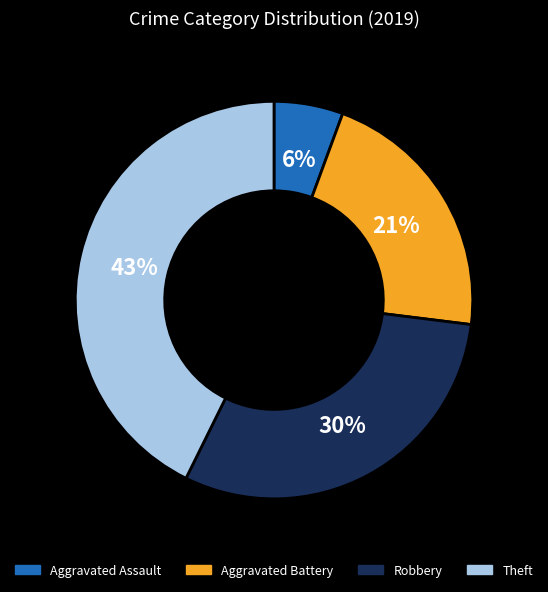

The Theft slice represents 43% of the pie. True or false?

True